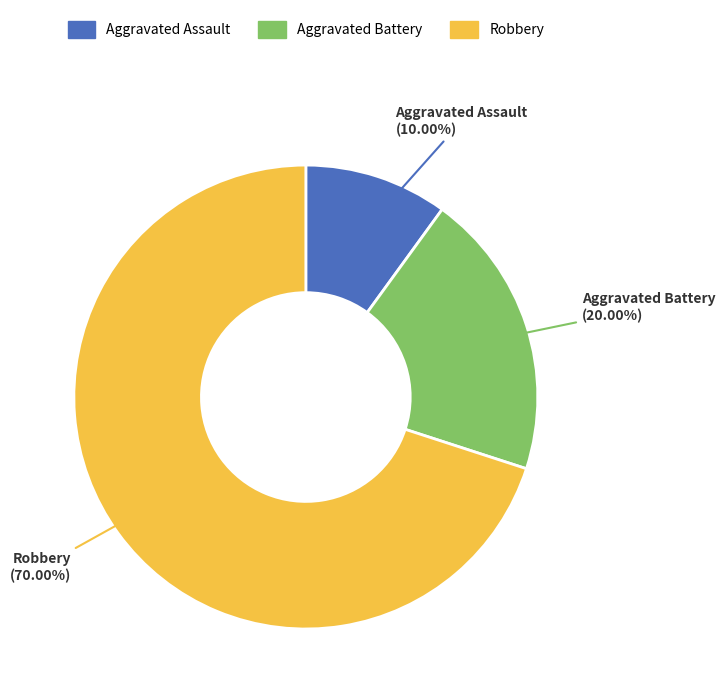

What percentage is NOT represented by Aggravated Battery?

80.0%